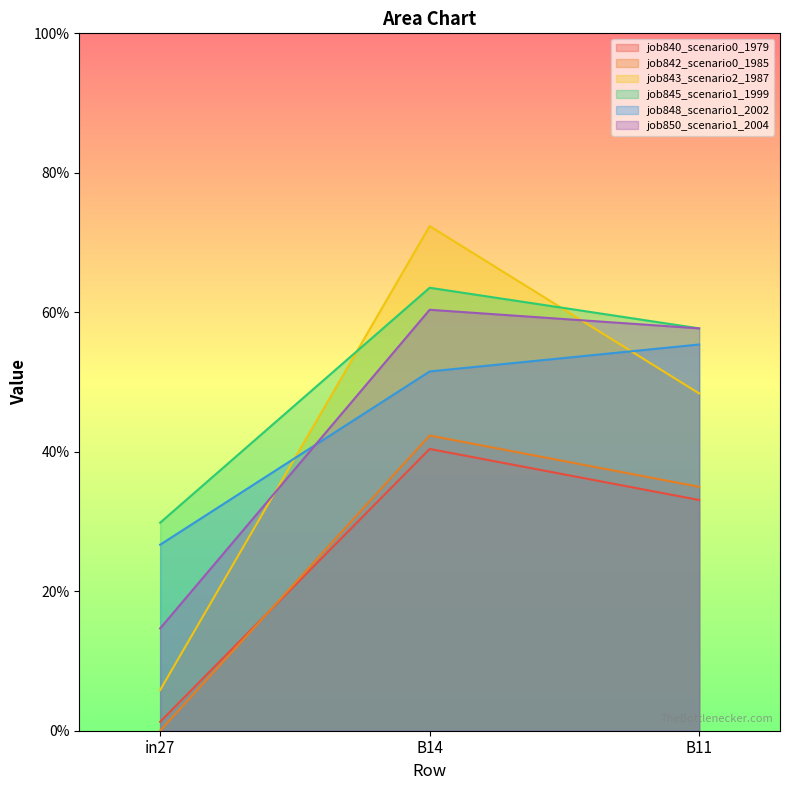

What is the value of the job850_scenario1_2004 point at the 2nd from the left?

0.6